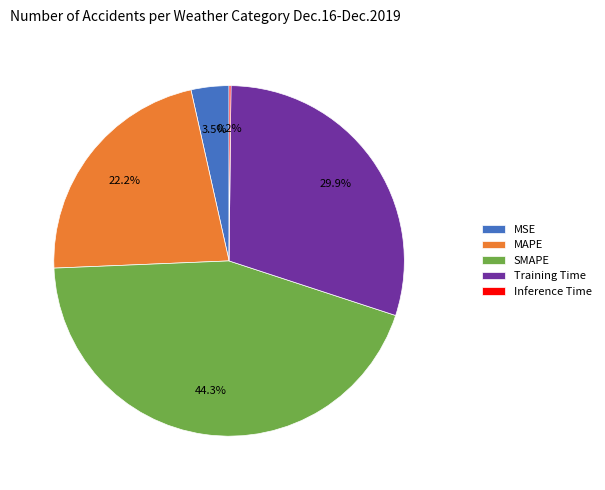

To the nearest percent, what is the difference between the largest and smallest slice percentages?

44%